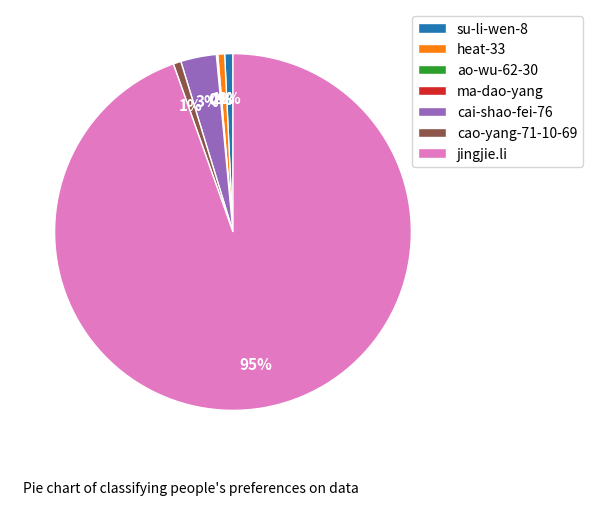

What is the largest slice in the pie chart?

jingjie.li